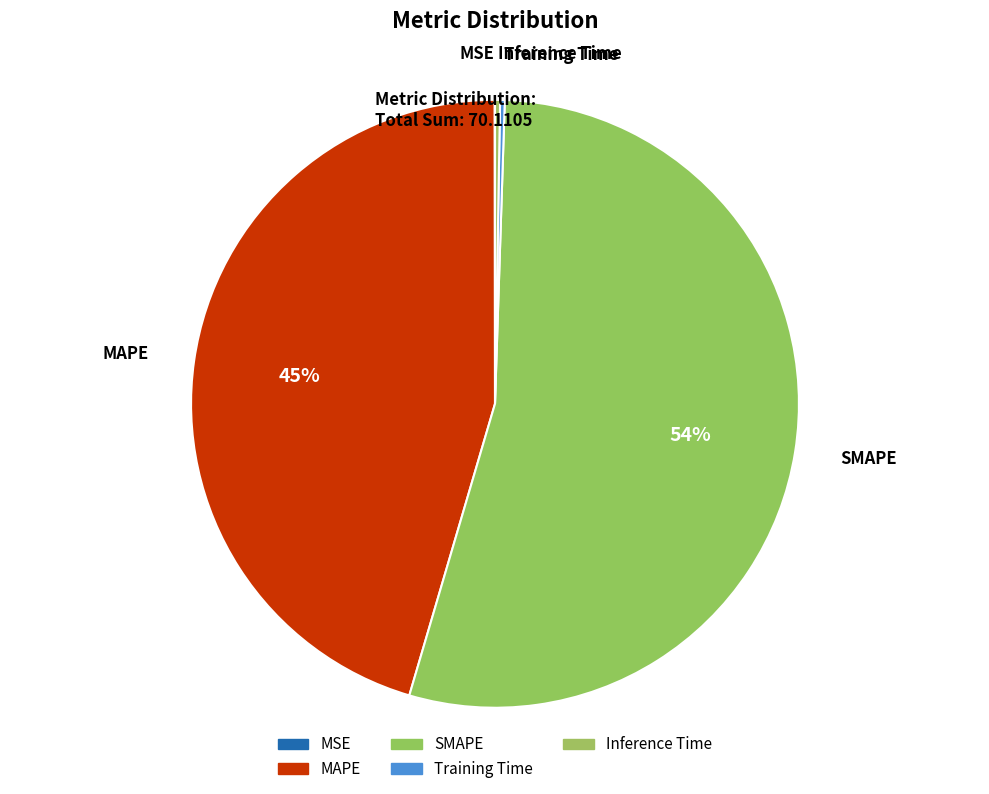

Rank the categories by value from highest to lowest.

SMAPE, MAPE, Inference Time, Training Time, MSE